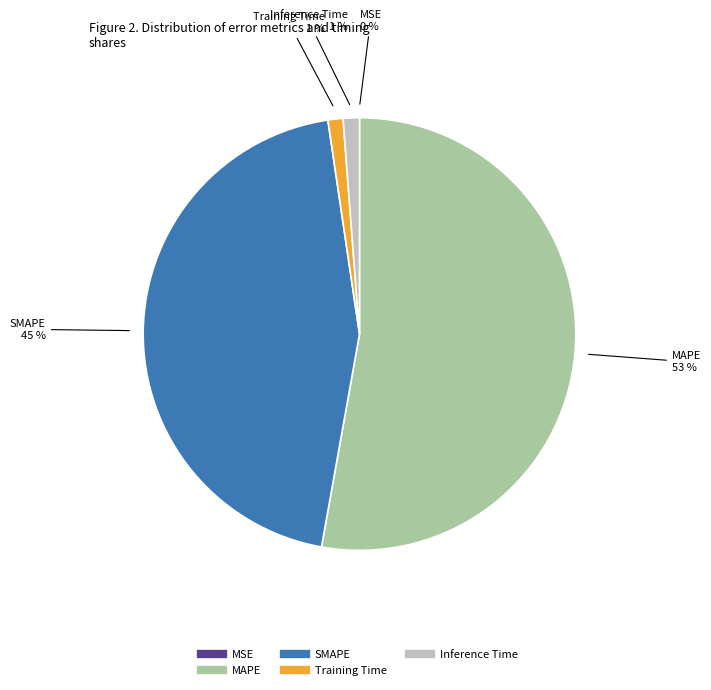

To the nearest percent, what portion does Training Time represent?

1%